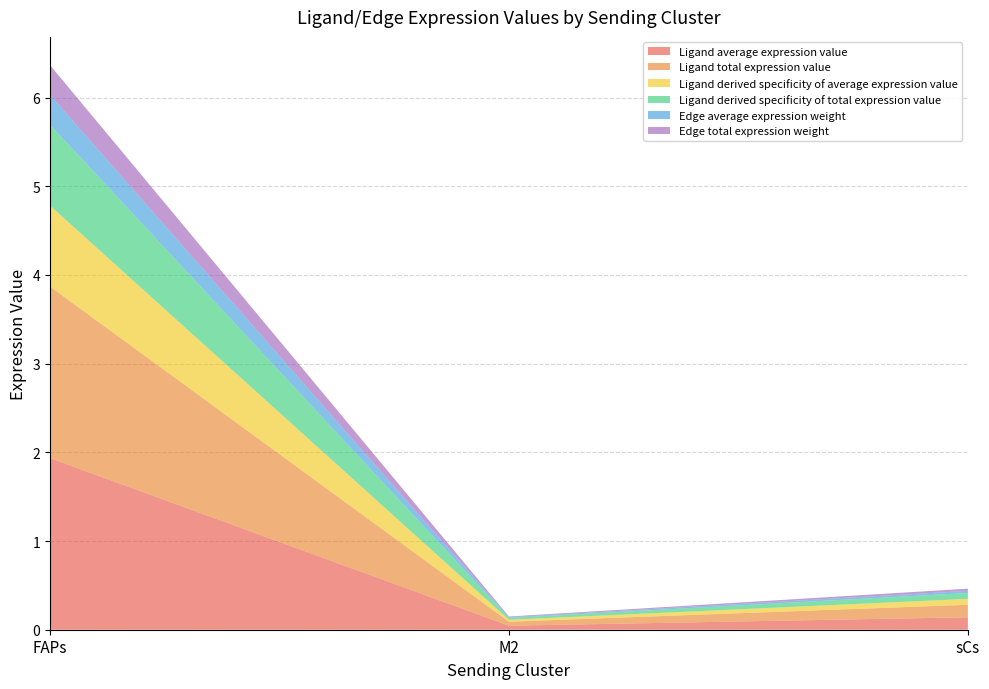

Reading left to right, what are all the values shown in this chart?

Ligand average expression value: FAPs=1.9	M2=0.0	sCs=0.1
Ligand total expression value: FAPs=1.9	M2=0.0	sCs=0.1
Ligand derived specificity of average expression value: FAPs=0.9	M2=0.0	sCs=0.1
Ligand derived specificity of total expression value: FAPs=0.9	M2=0.0	sCs=0.1
Edge average expression weight: FAPs=0.3	M2=0.0	sCs=0.0
Edge total expression weight: FAPs=0.3	M2=0.0	sCs=0.0